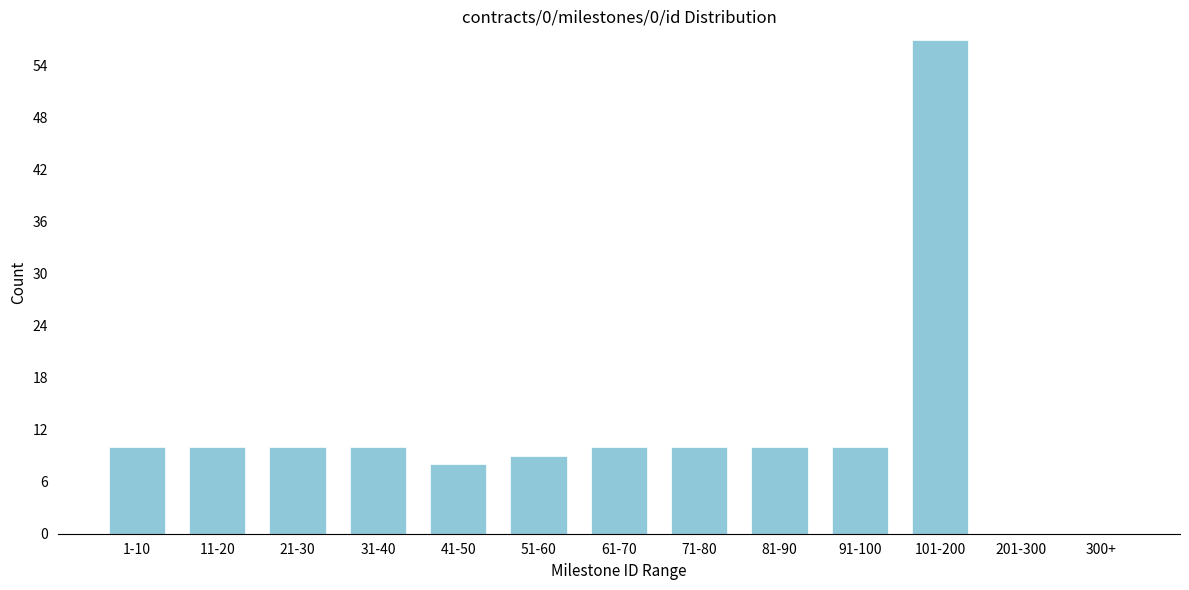

Reading left to right, transcribe all the data shown in this chart.

1-10=10	11-20=10	21-30=10	31-40=10	41-50=8	51-60=9	61-70=10	71-80=10	81-90=10	91-100=10	101-200=57	201-300=0	300+=0